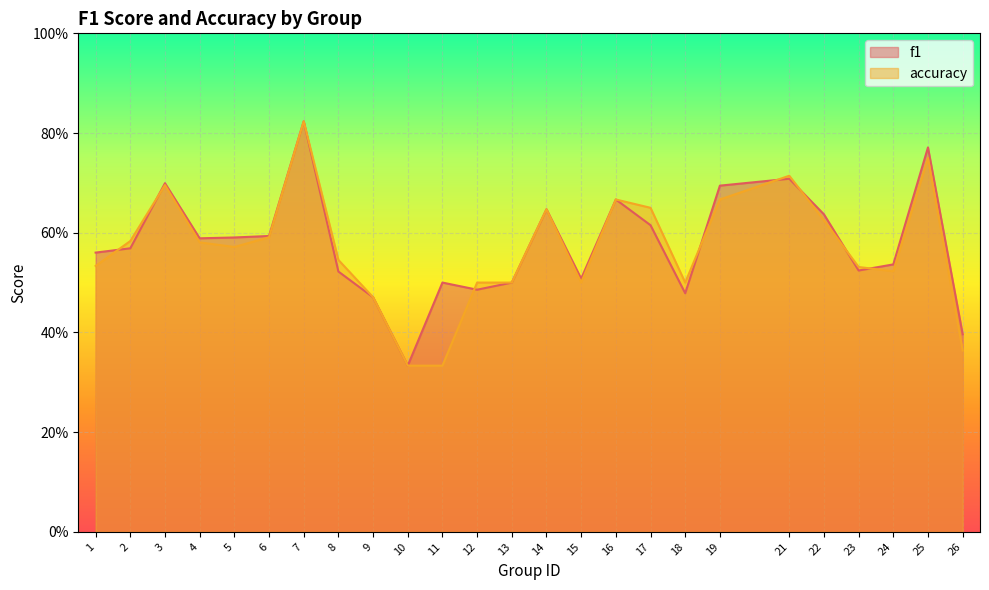

The f1 series shows 0.8 at 25. True or false?

True